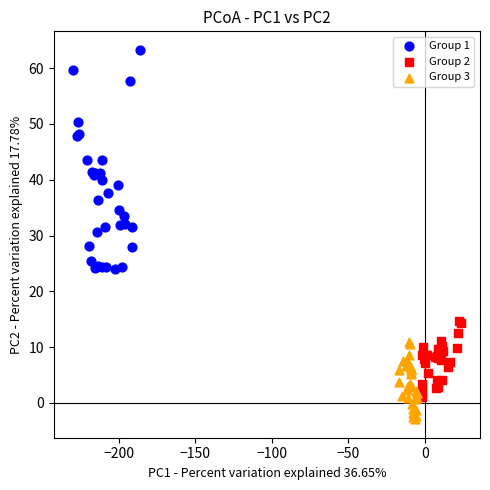

Which series reaches the minimum Y coordinate?

Group 3